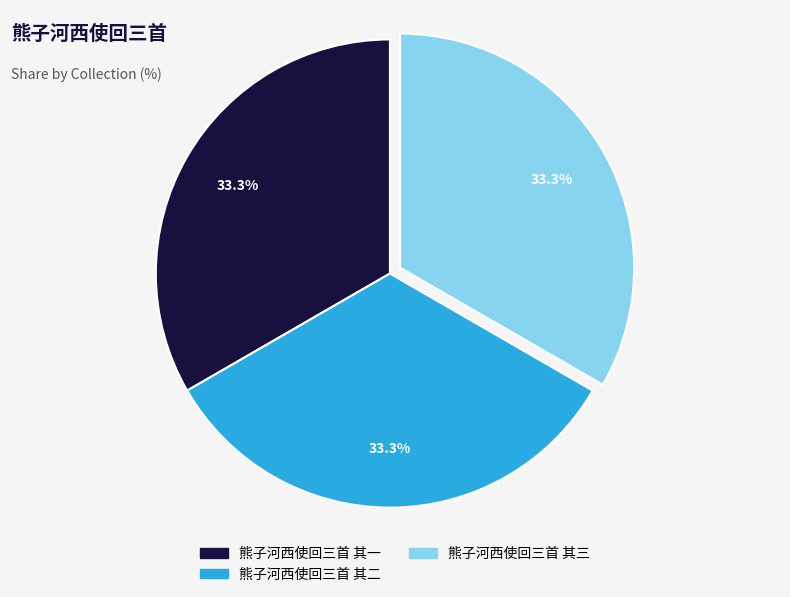

Count the number of slices in the pie.

3